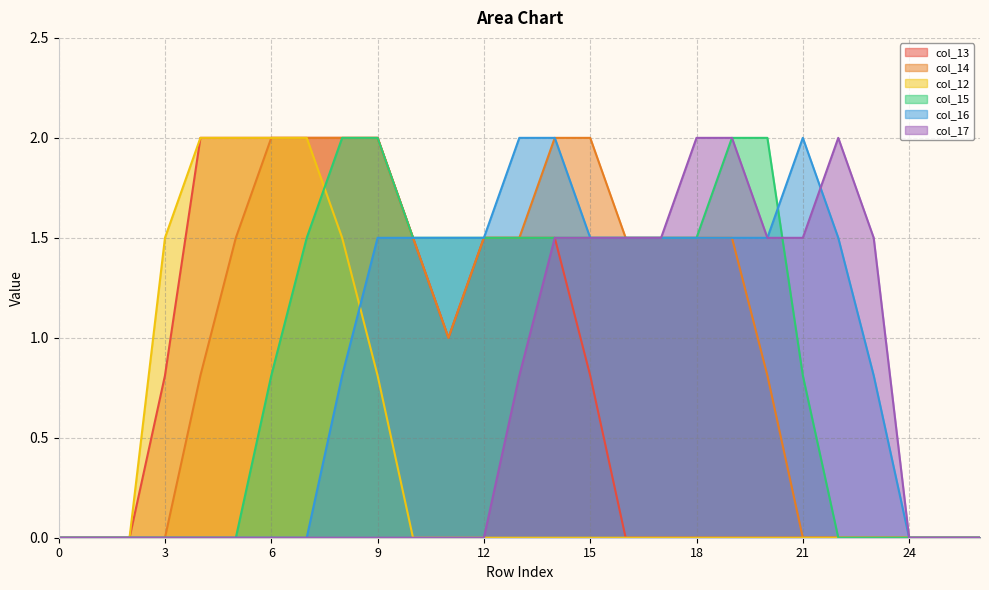

Which series changed the most between 2 and 14?

col_14